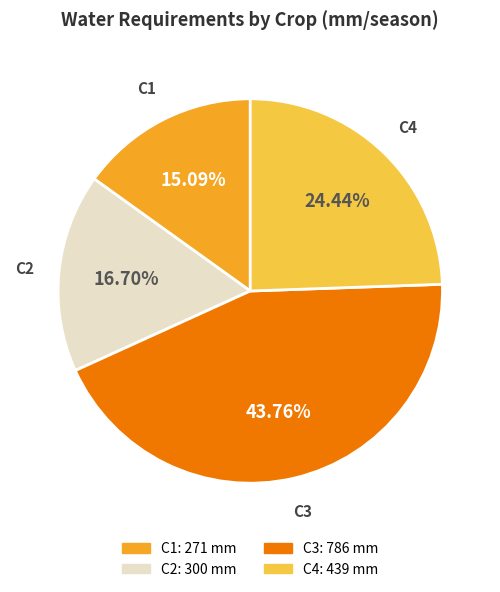

To the nearest percent, what portion does C2 represent?

17%